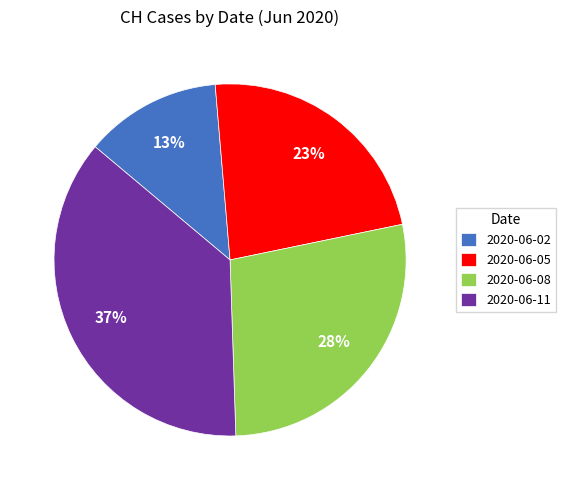

Does 2020-06-05 account for over 50% of the chart?

No